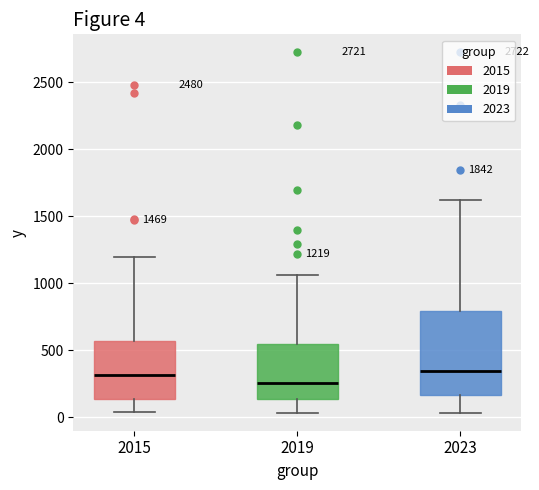

Which box is the tallest, from its lower edge to its upper edge?

2023